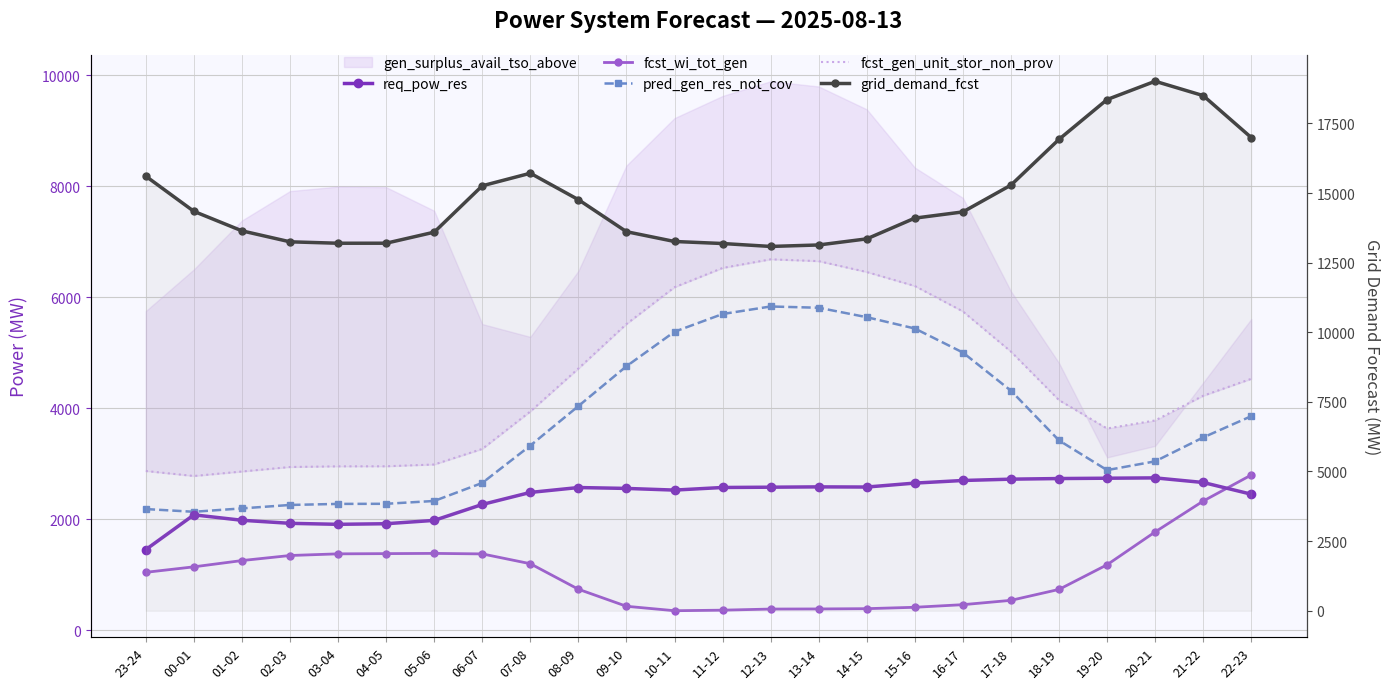

At which category does fcst_gen_unit_stor_non_prov reach its first local valley?

00-01